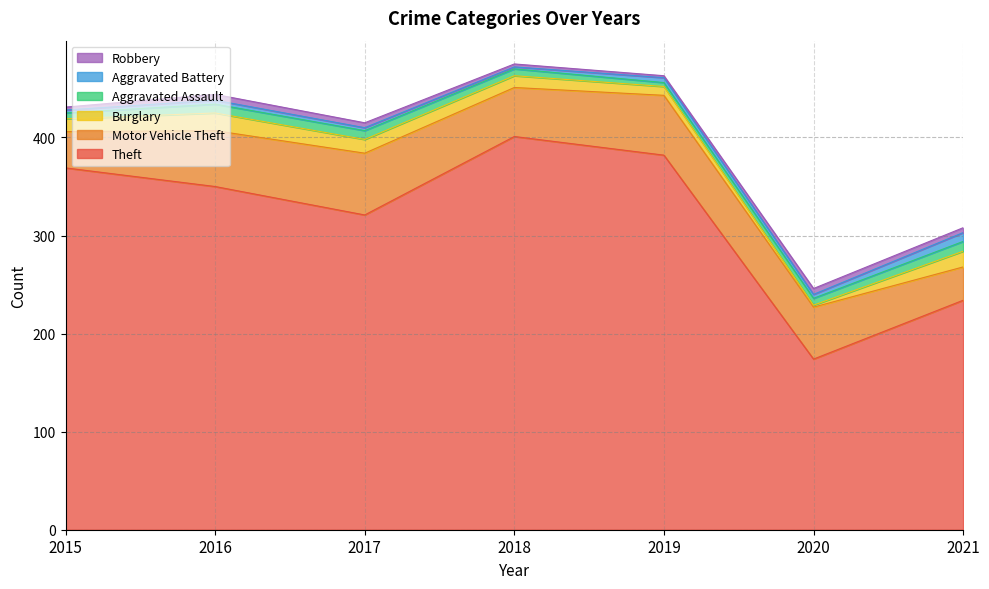

What are all the series names shown in the legend?

Robbery, Aggravated Battery, Aggravated Assault, Burglary, Motor Vehicle Theft, Theft